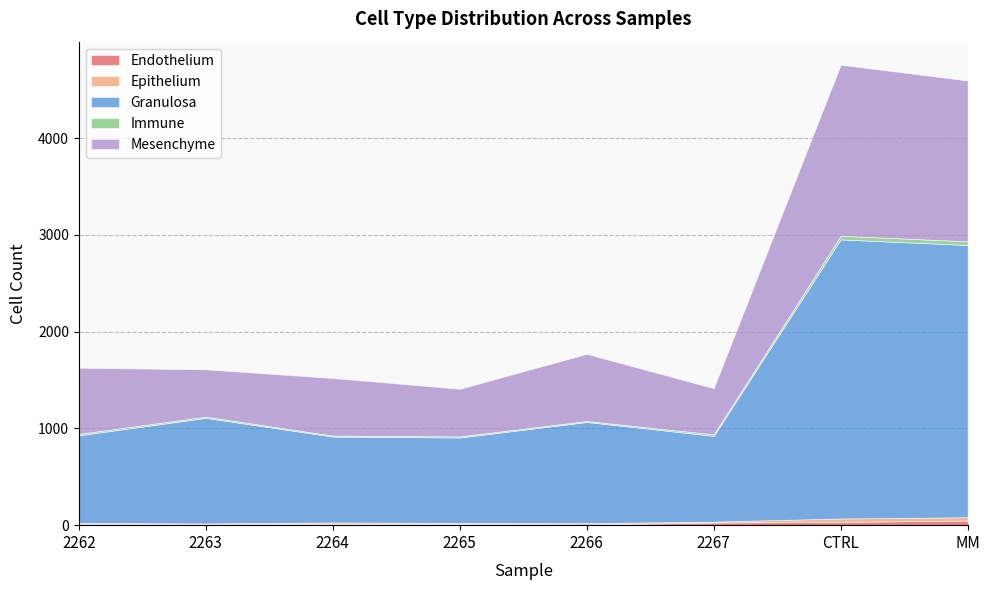

Reading right to left, list all the values displayed in this chart.

Endothelium: MM=48	CTRL=34	2267=27	2266=7	2265=14	2264=13	2263=8	2262=13
Epithelium: MM=34	CTRL=35	2267=10	2266=14	2265=10	2264=15	2263=10	2262=10
Granulosa: MM=2814	CTRL=2885	2267=886	2266=1046	2265=882	2264=888	2263=1091	2262=906
Immune: MM=38	CTRL=38	2267=16	2266=10	2265=12	2264=10	2263=13	2262=15
Mesenchyme: MM=1663	CTRL=1768	2267=477	2266=694	2265=492	2264=595	2263=489	2262=684